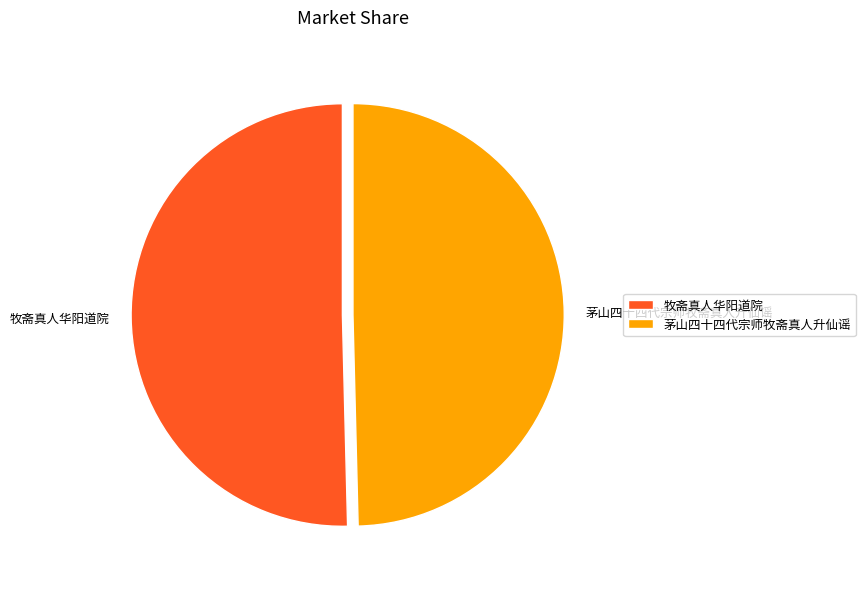

Which slice is the smallest?

茅山四十四代宗师牧斋真人升仙谣